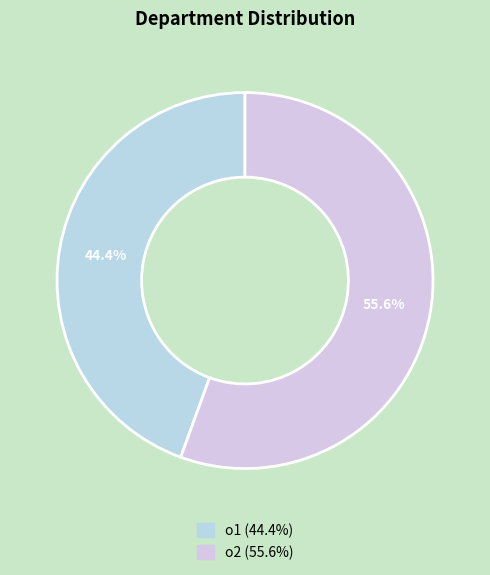

What is the ratio of the value at o2 to the value at o1?

1.2